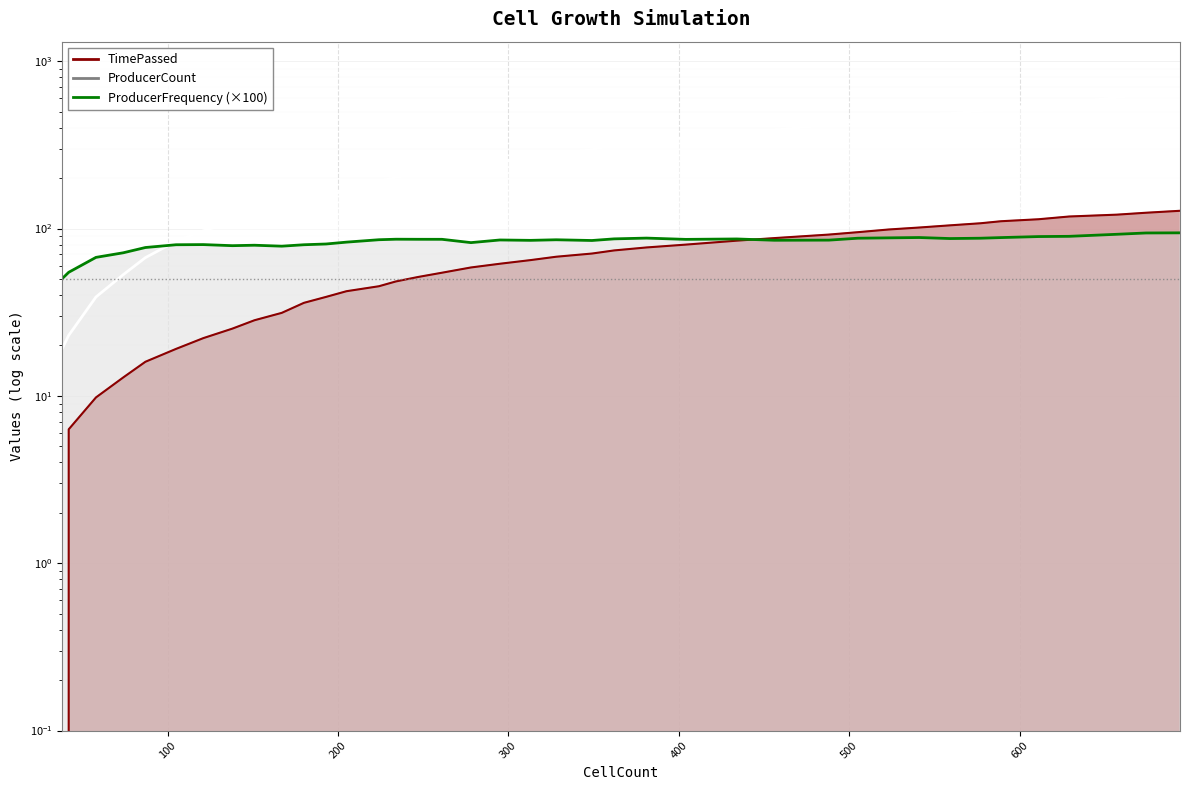

Between 589 and 559, which is larger?

589